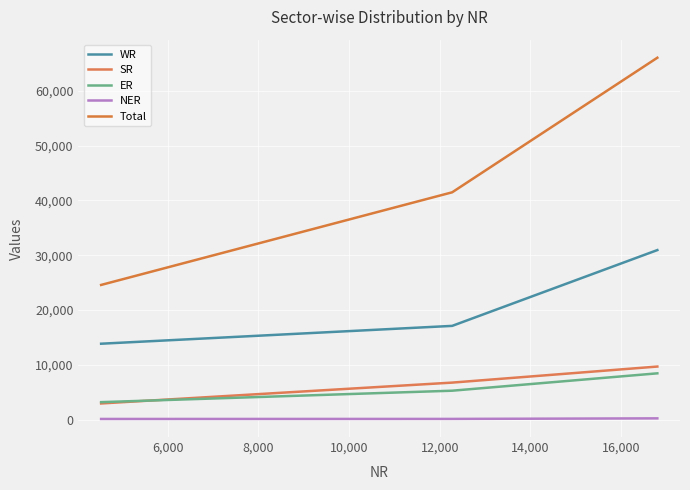

Which series has the widest spread of values?

Total